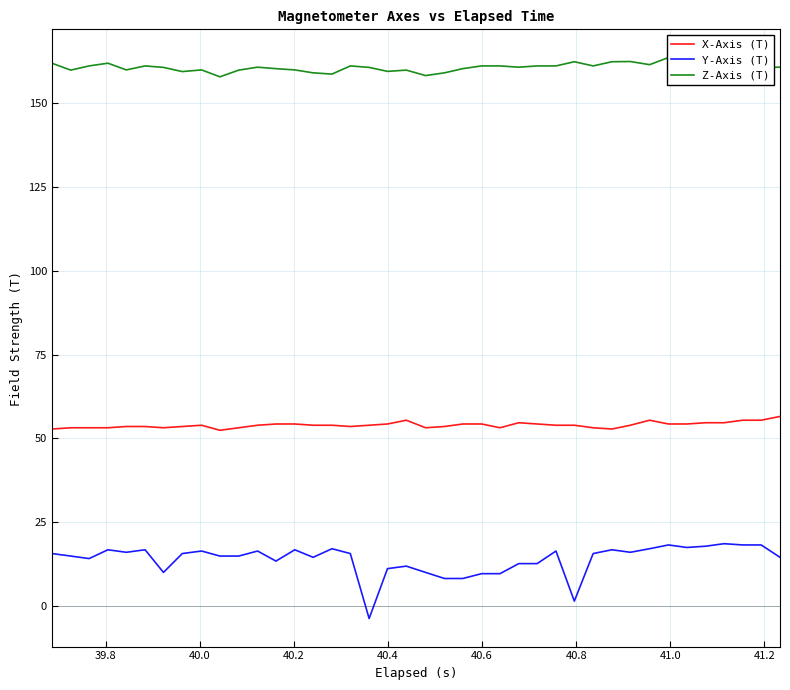

True or false: X-Axis (T) and Y-Axis (T) intersect in this chart.

False